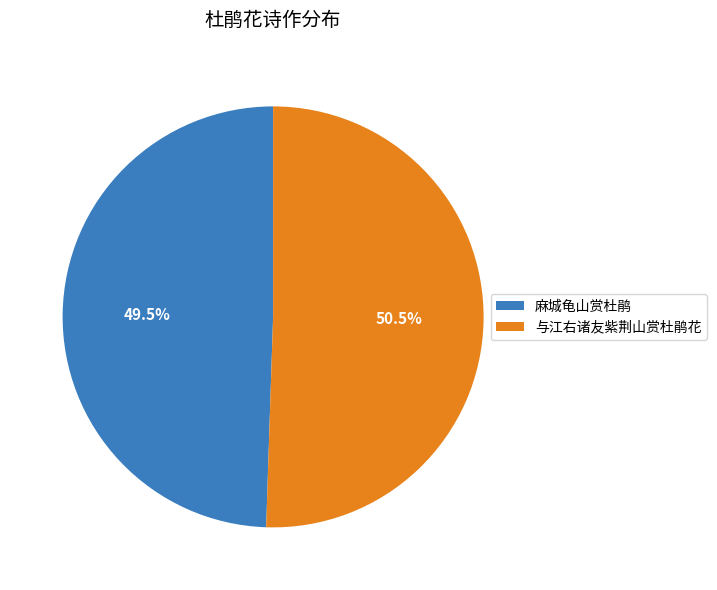

What percentage do 与江右诸友紫荆山赏杜鹃花 and 麻城龟山赏杜鹃 together represent?

100.0%